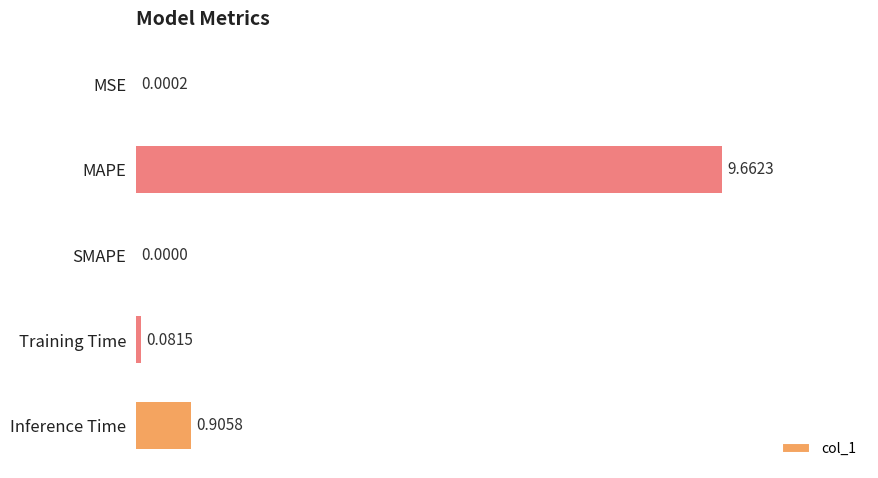

At which category does the chart reach its peak across all series?

MAPE